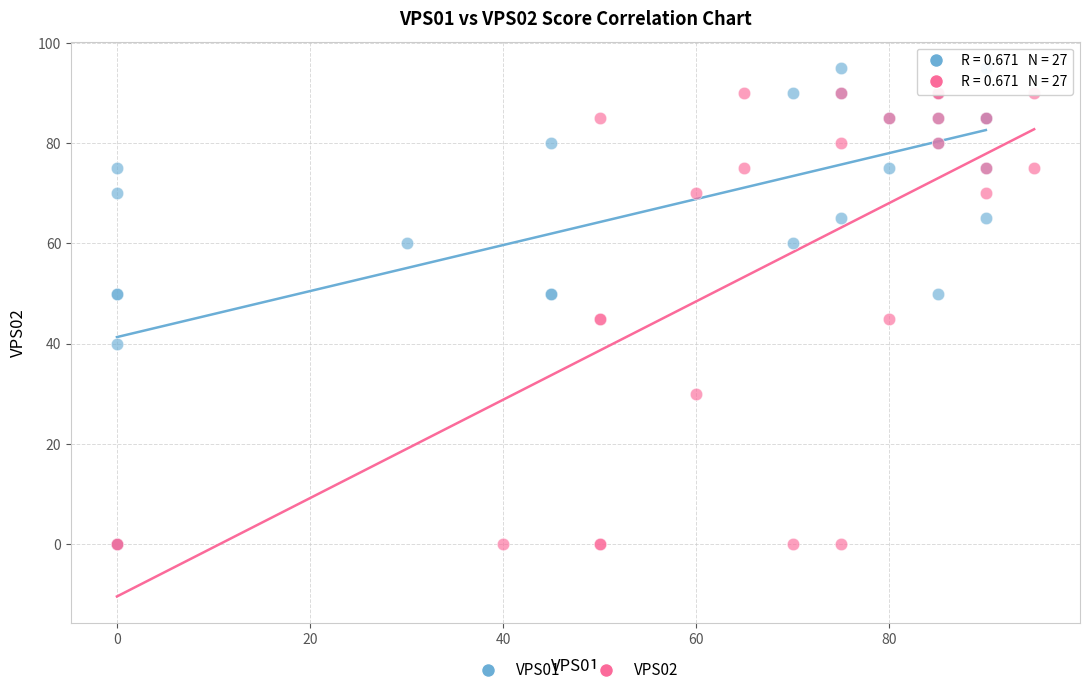

Which series reaches the maximum Y coordinate?

VPS01